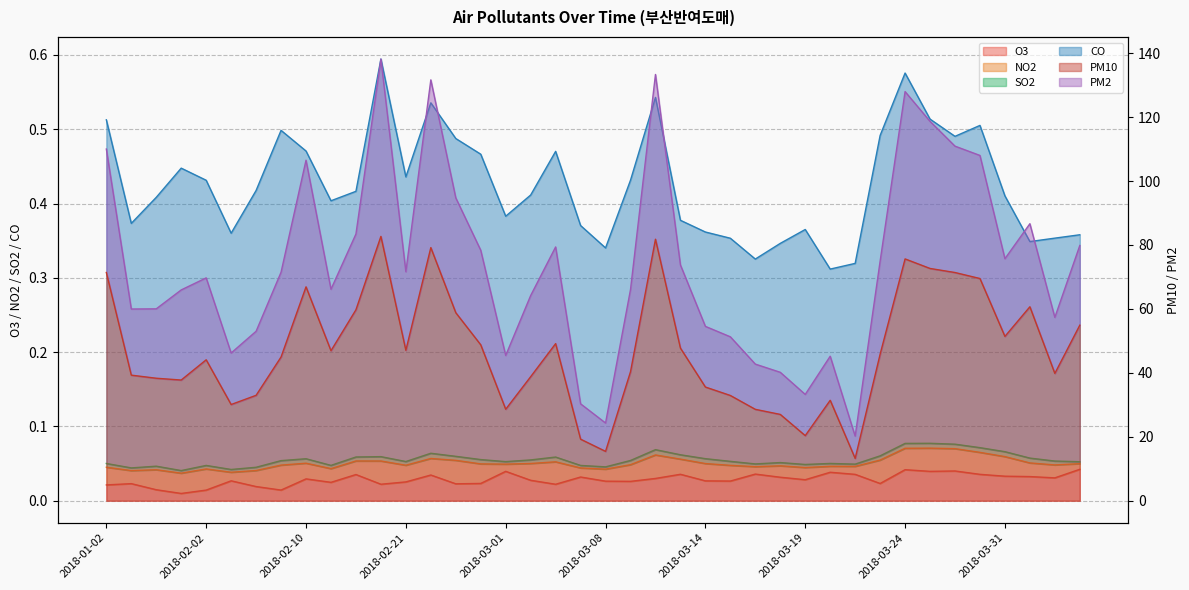

Between 2018-02-08 and 2018-04-04, which series saw the biggest shift?

PM10